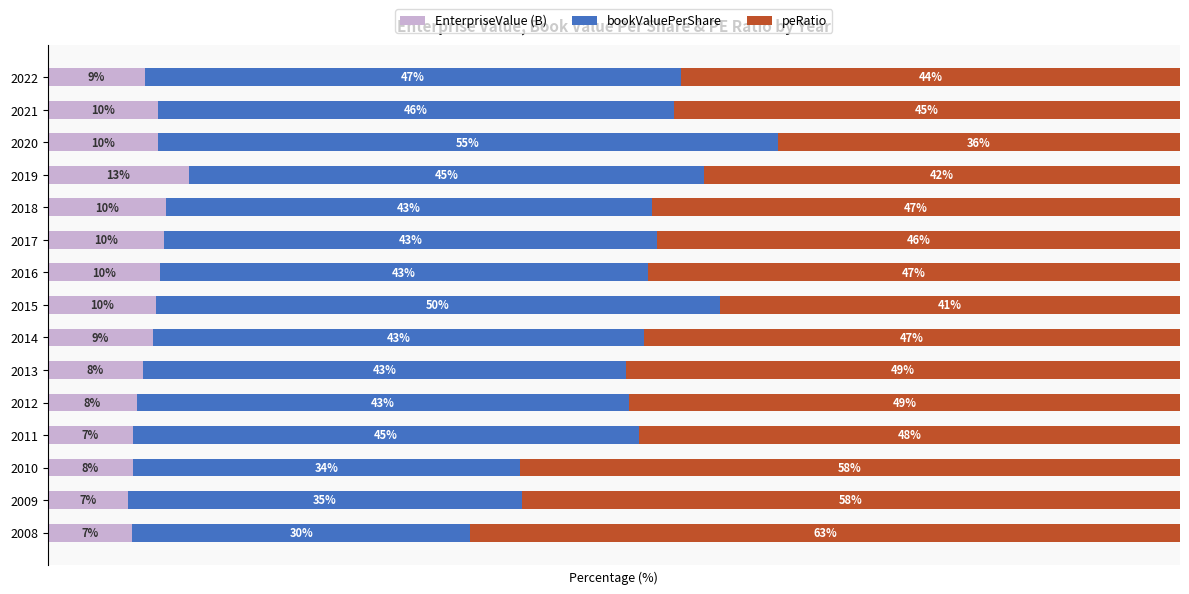

What are all the series names shown in the legend?

EnterpriseValue (B), bookValuePerShare, peRatio